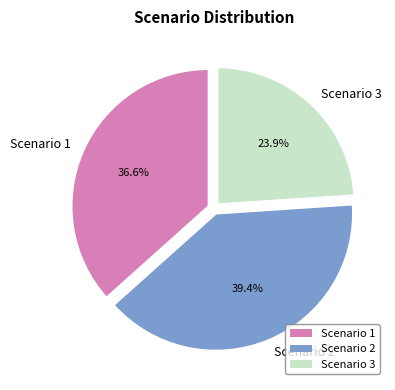

What is the largest slice in the pie chart?

Scenario 2